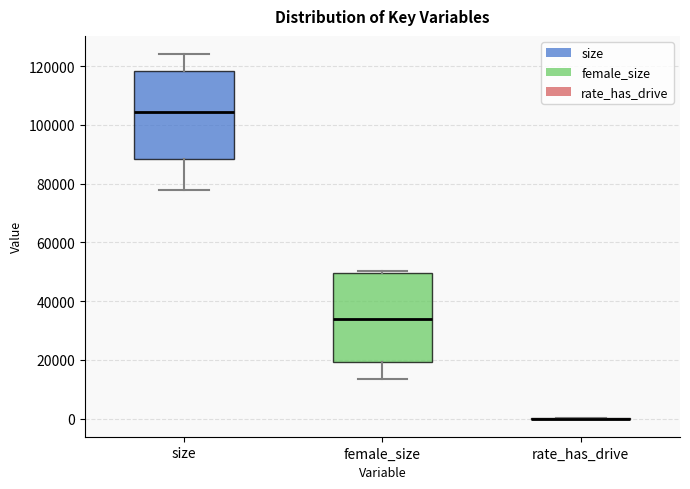

Reading left to right, read every box against the y-axis: the position of its median line, the range the box covers, and the ends of its whiskers. The values are not printed on the chart, so give them approximately, as read against the axis.

size: median 104000, box 88000 to 118000, whiskers 78000 to 124000
female_size: median 34000, box 20000 to 50000, whiskers 14000 to 50000 (just above the box's upper edge)
rate_has_drive: box collapsed to a line at 0, whiskers 0 to 0